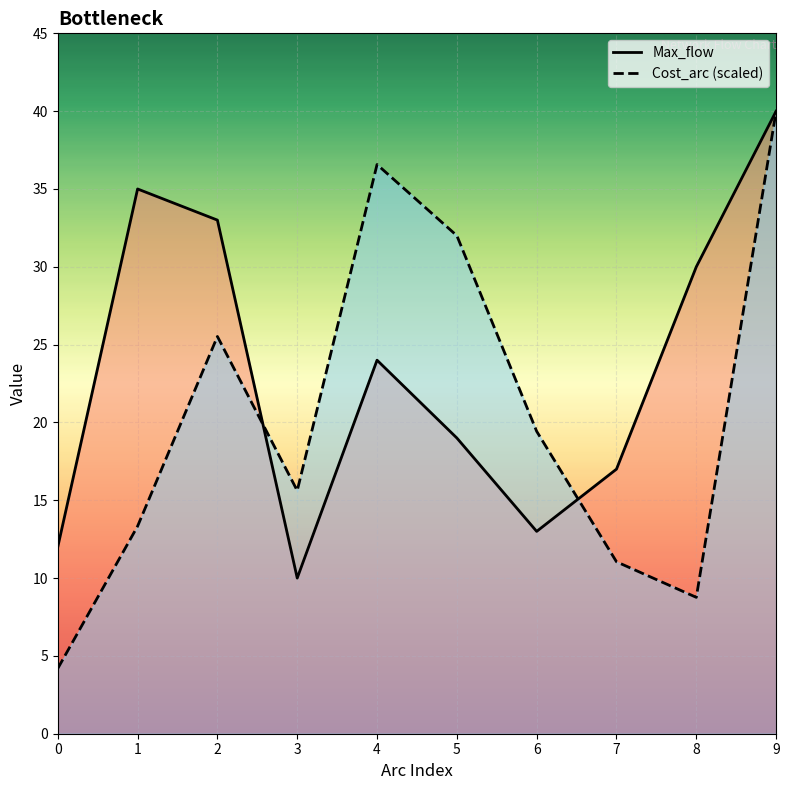

Where is Max_flow nearest to the value 25?

4